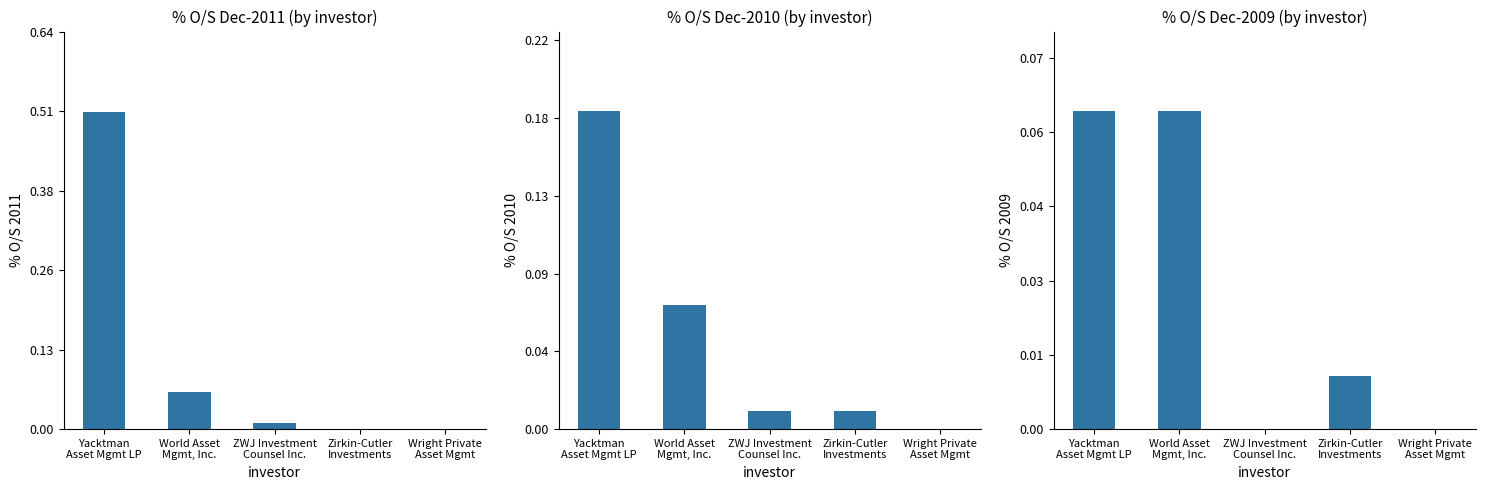

Which series has the largest total across all categories?

% O/S - PG-N 31-Dec-2011